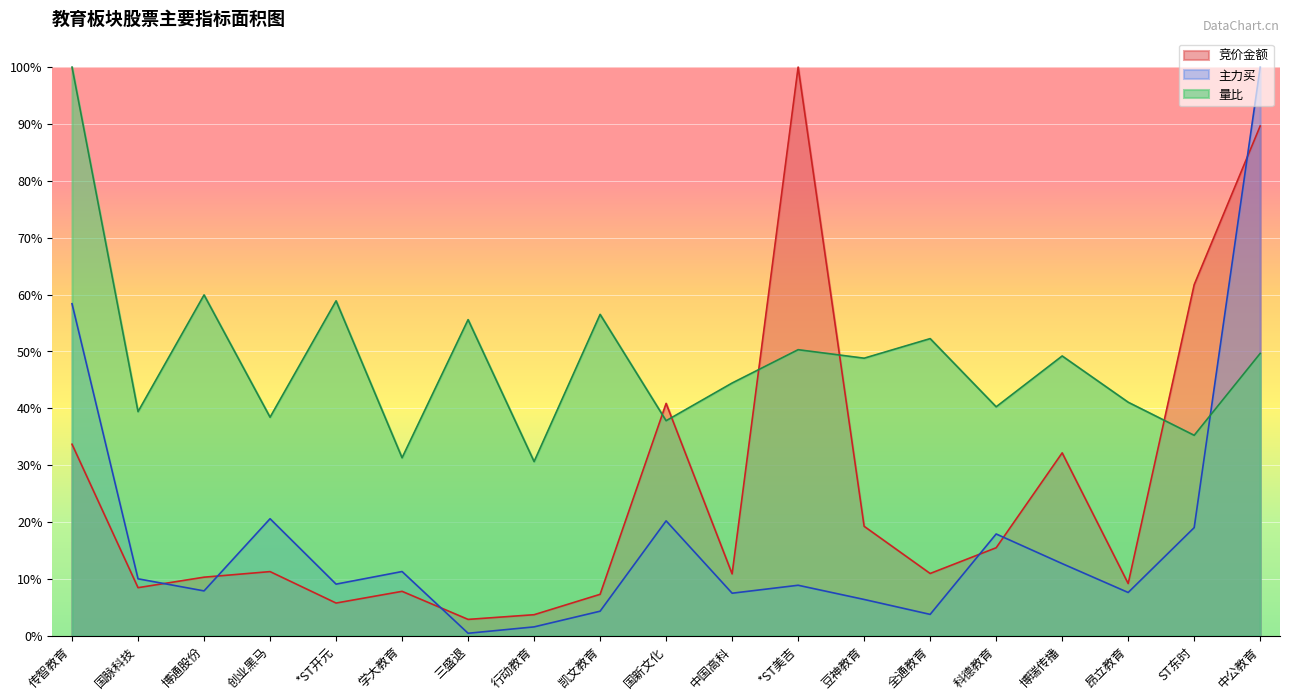

After their last crossing, which series has the higher values: 主力买 or 量比?

主力买